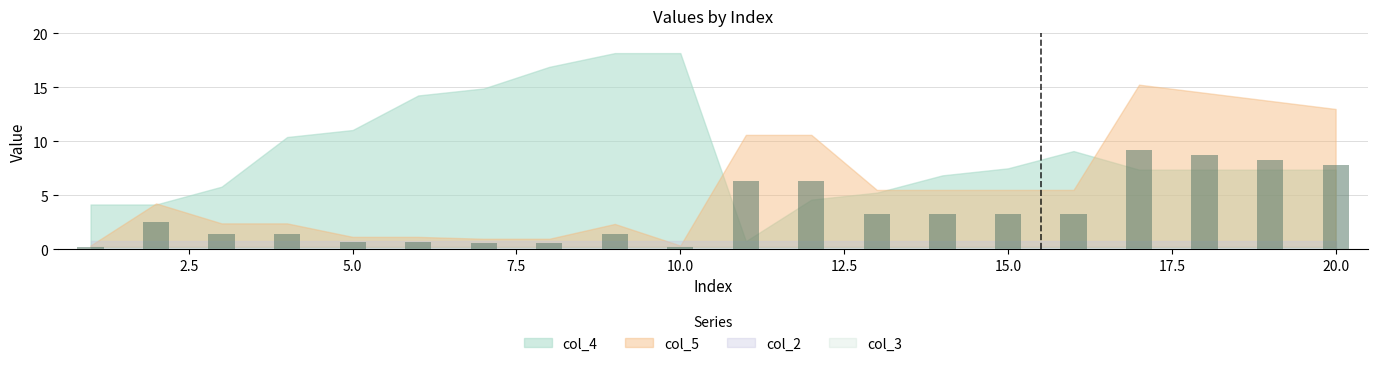

What is the greatest value displayed?

9.1